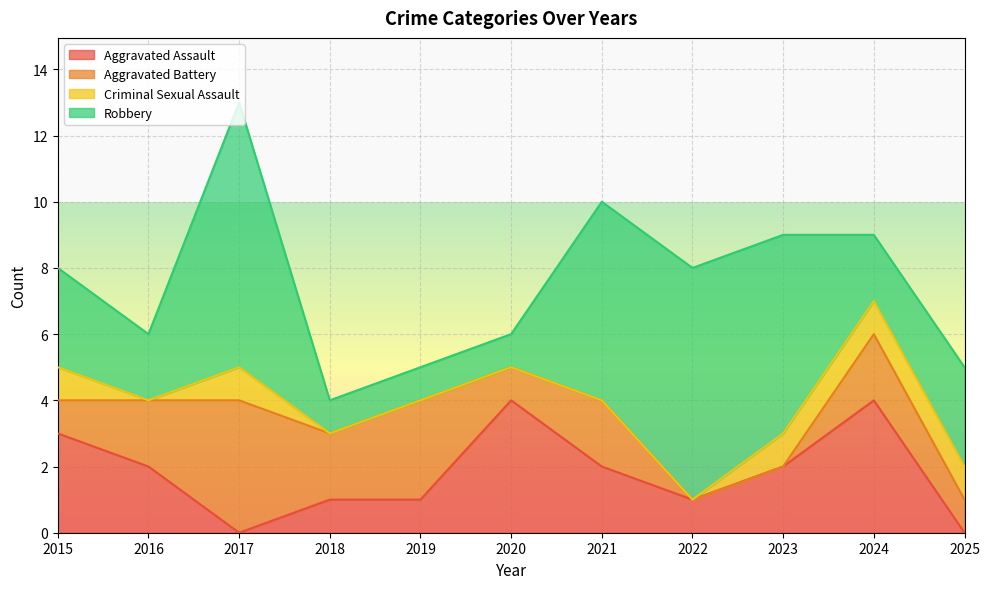

How many intersections are there between Aggravated Battery and Aggravated Assault?

2